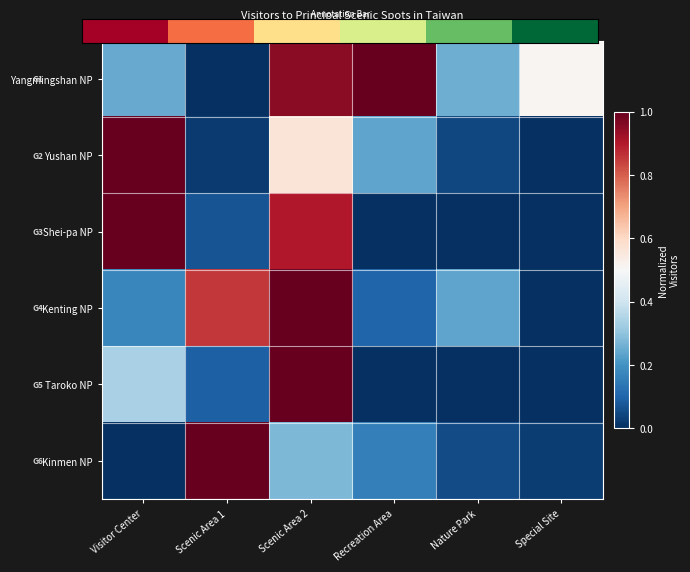

Count the number of categories in the chart.

6